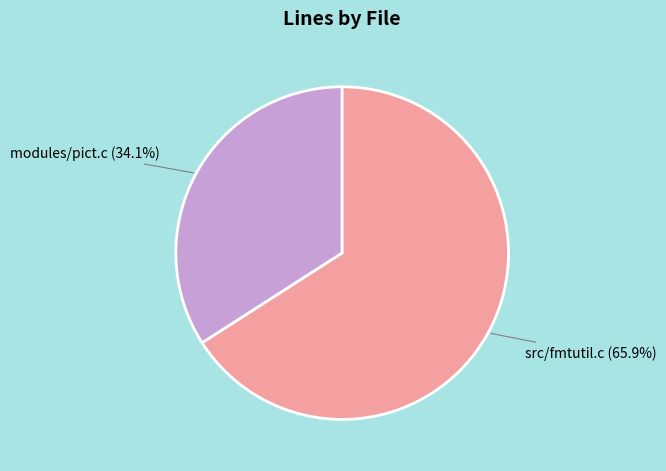

Is there a majority slice in this chart?

Yes